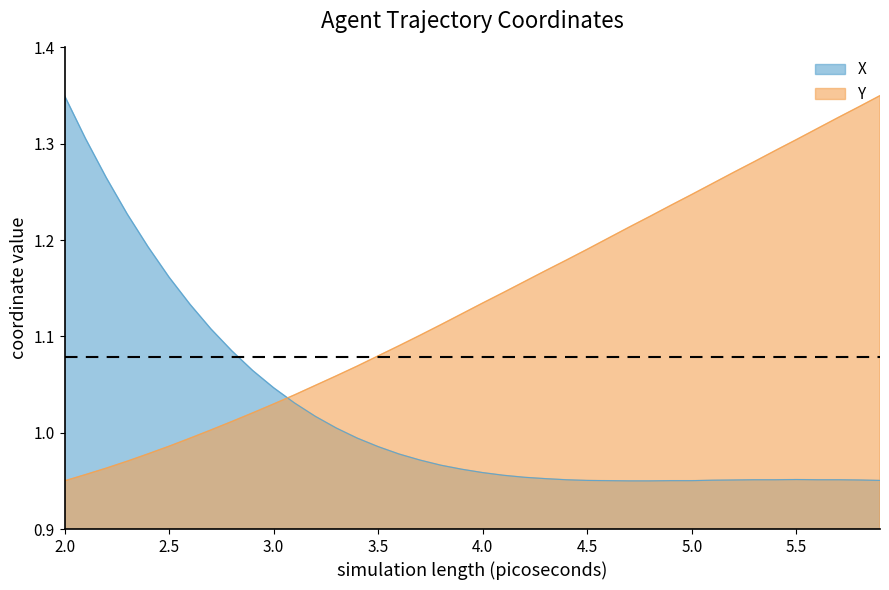

Which series has the largest total across all categories?

Y